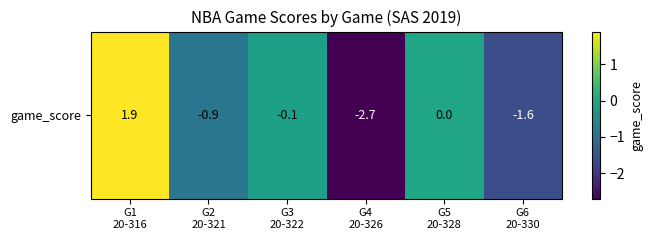

The value at G1
20-316 is 3.1. True or false?

False